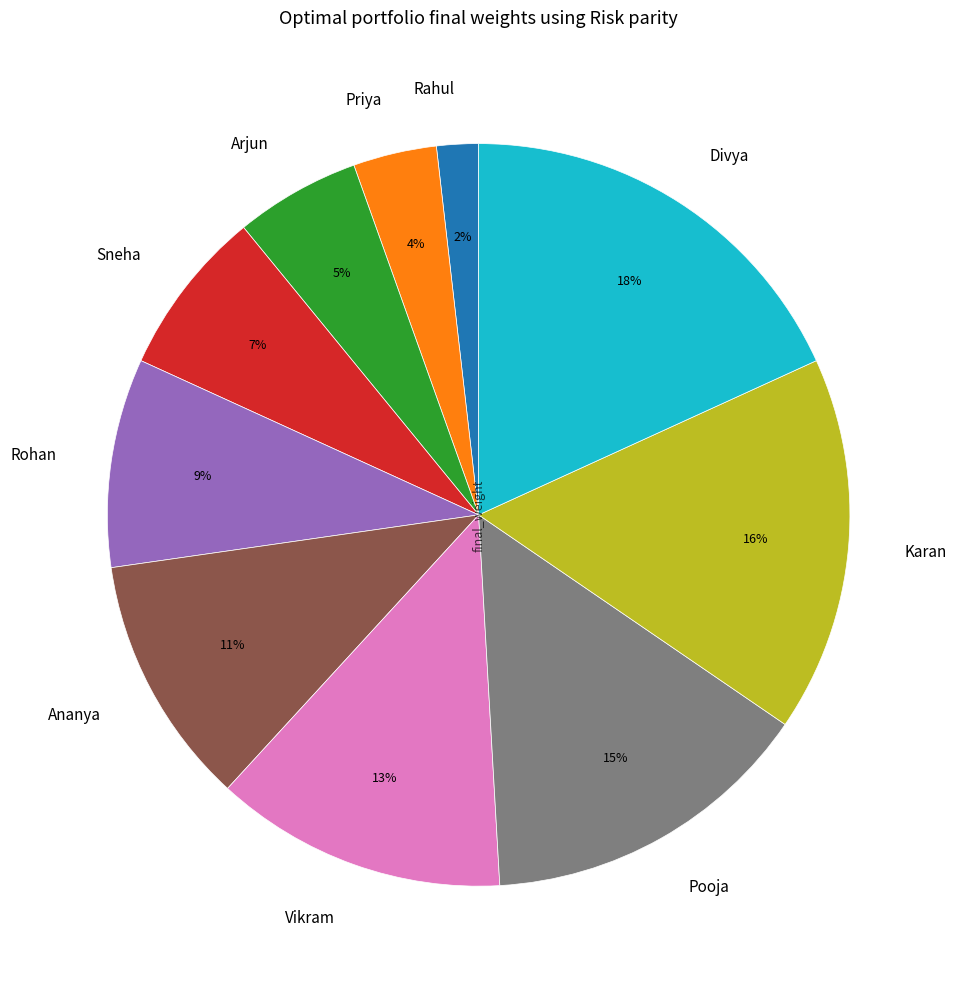

What percentage is the Priya slice, to the nearest percent?

4%